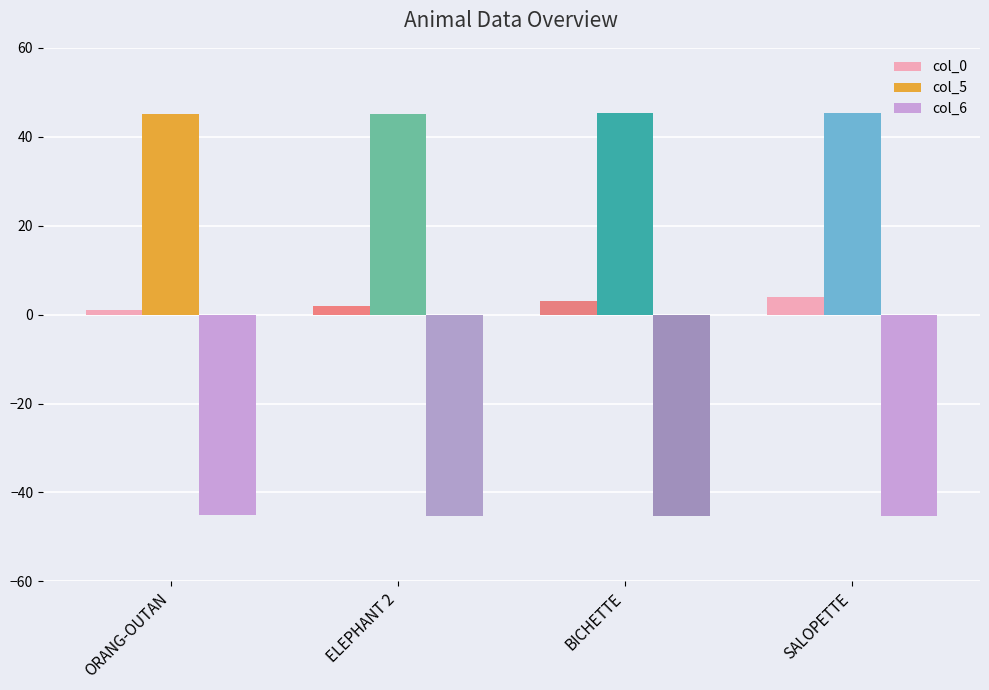

What value does the col_0 series have at ELEPHANT 2?

2.0